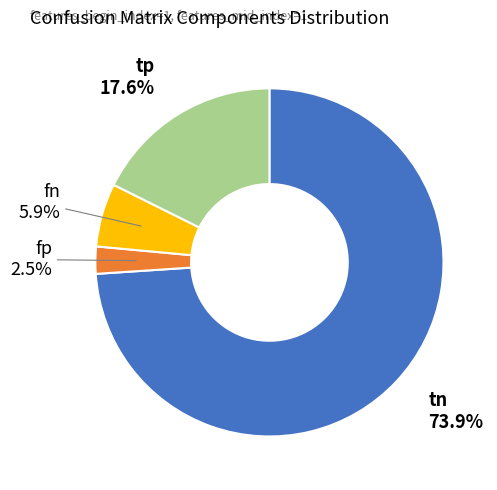

To the nearest percent, what is the difference between the tn and fn slice percentages?

68%